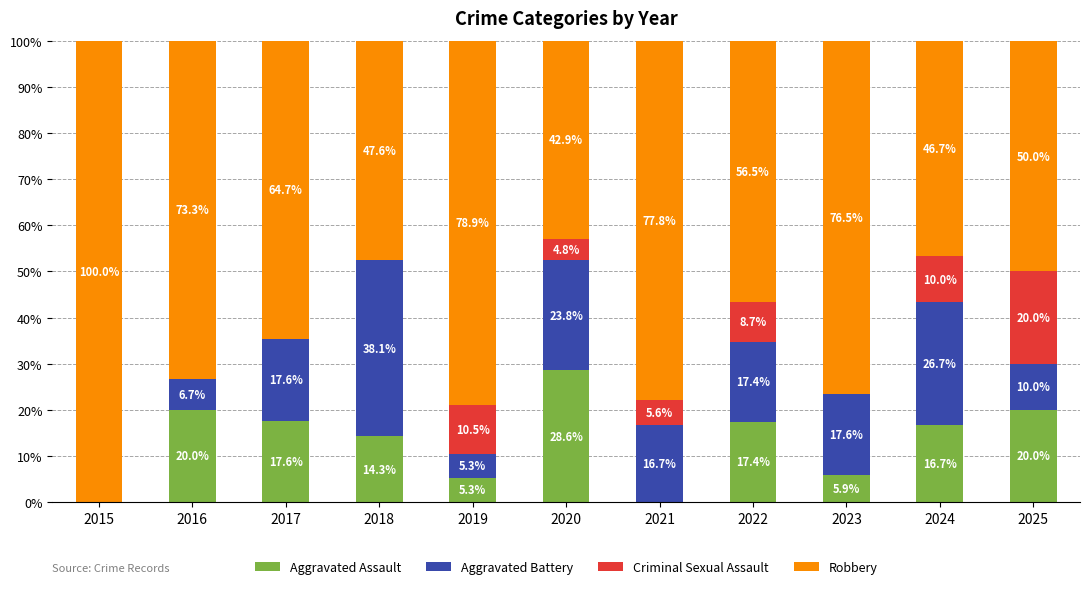

Reading left to right, transcribe the values for Aggravated Assault.

2015=0.0	2016=20.0	2017=17.6	2018=14.3	2019=5.3	2020=28.6	2021=0.0	2022=17.4	2023=5.9	2024=16.7	2025=20.0